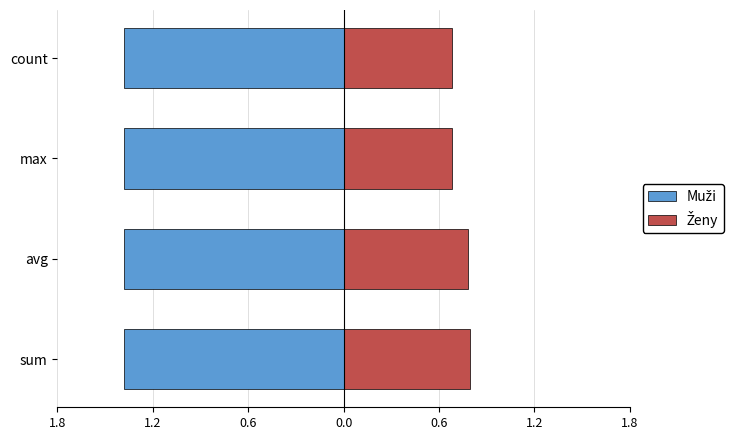

Which series has the widest spread of values?

Ženy